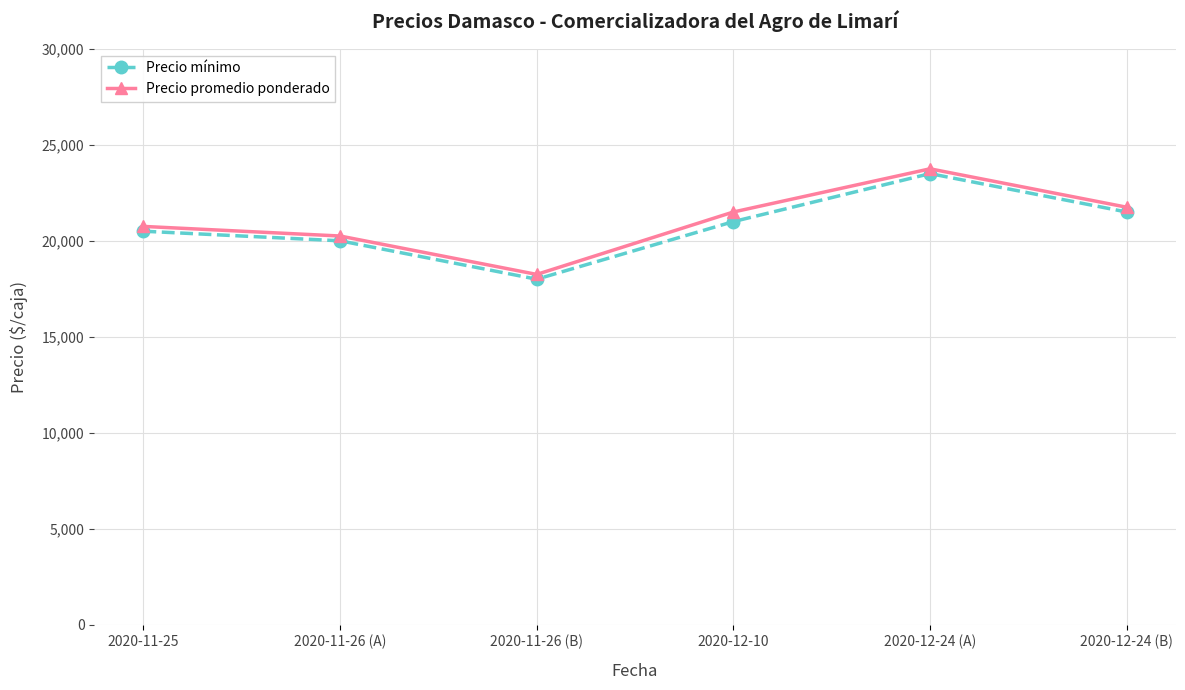

What is the average value of the Precio promedio ponderado series?

21042